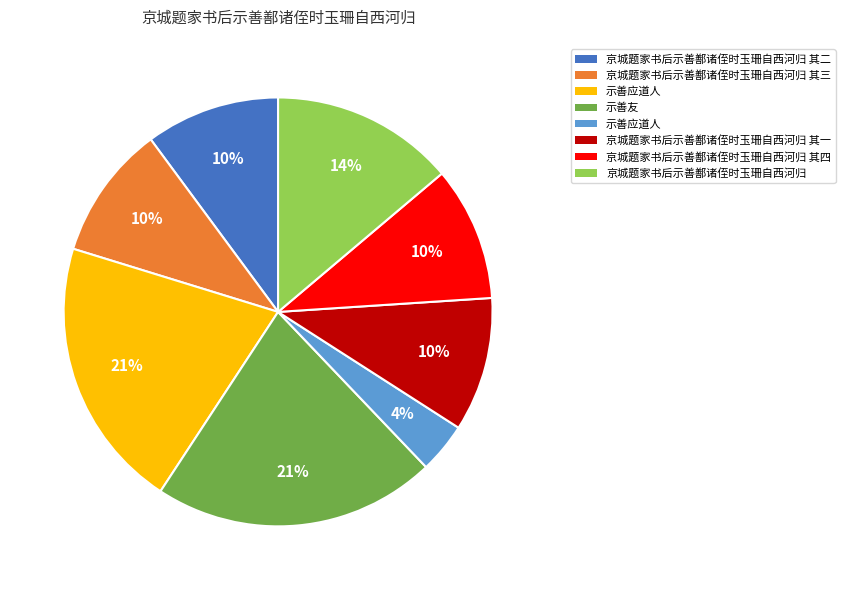

To the nearest percent, what is the average slice percentage?

12%